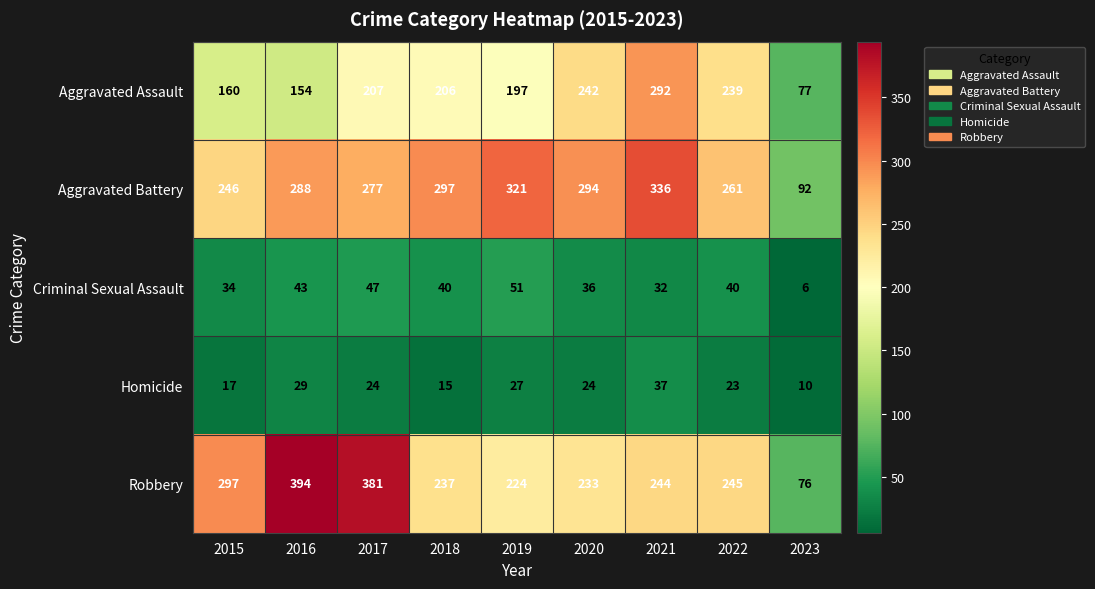

How many series are shown in this chart?

5